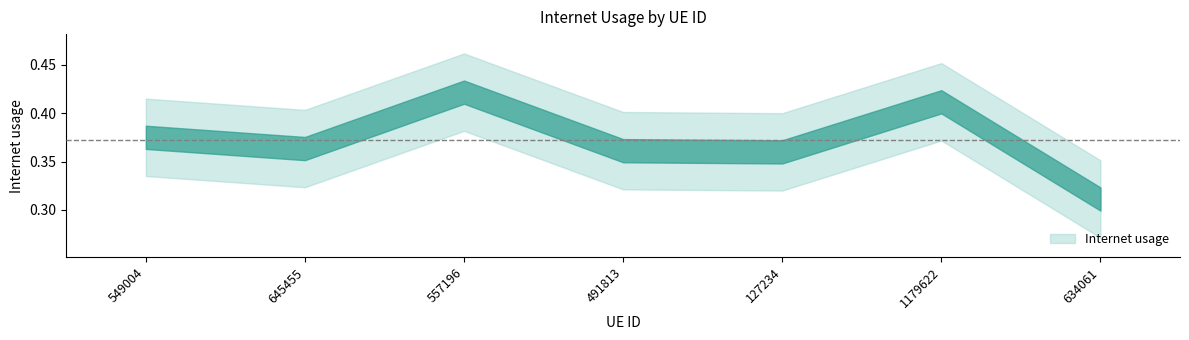

Rank the categories by value from lowest to highest.

634061, 127234, 491813, 645455, 549004, 1179622, 557196